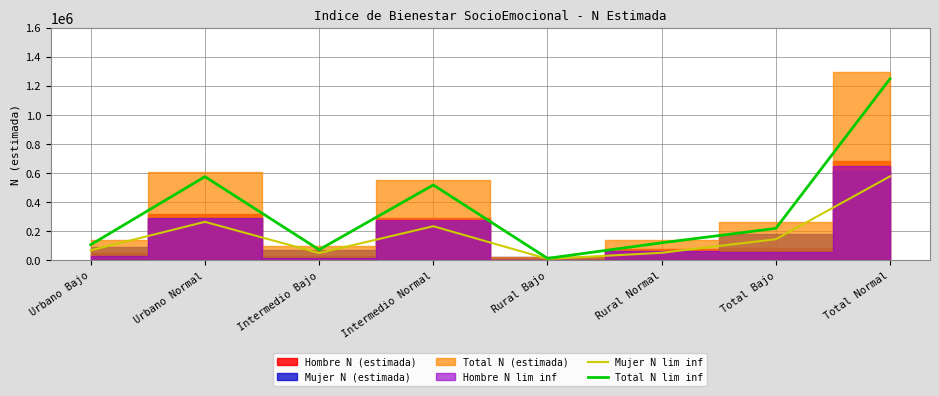

How many data points does each series have?

8